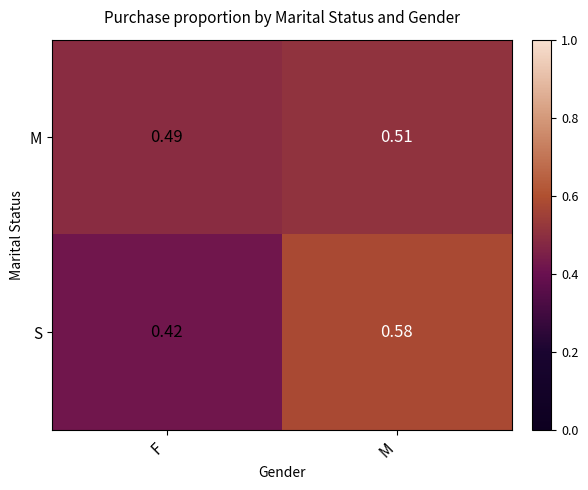

At which label is M closest to 0?

F